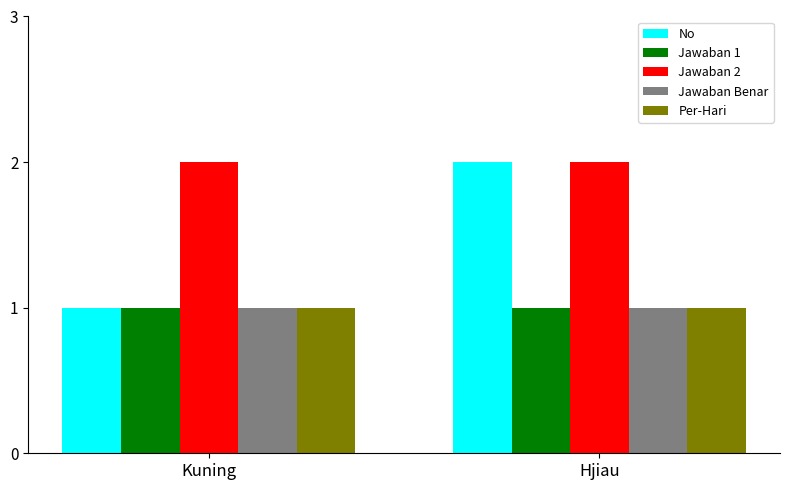

The value of Jawaban Benar at Hjiau is 1. True or false?

True